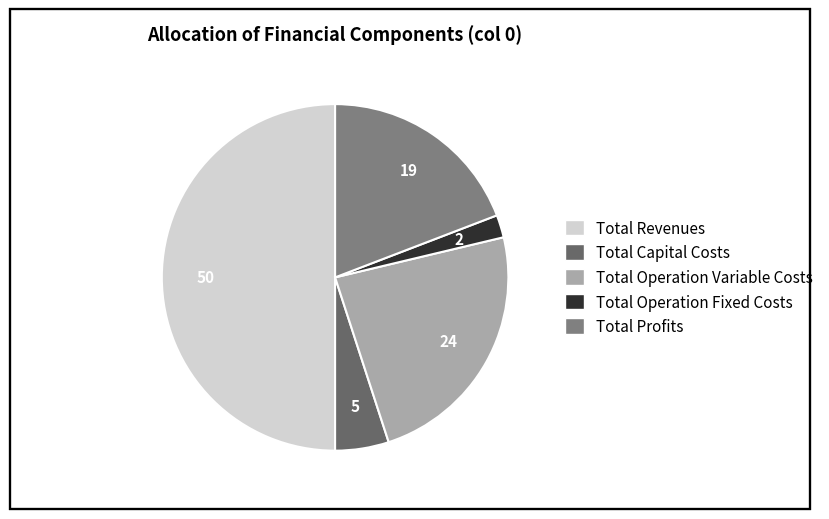

To the nearest percent, what portion does Total Operation Variable Costs represent?

24%